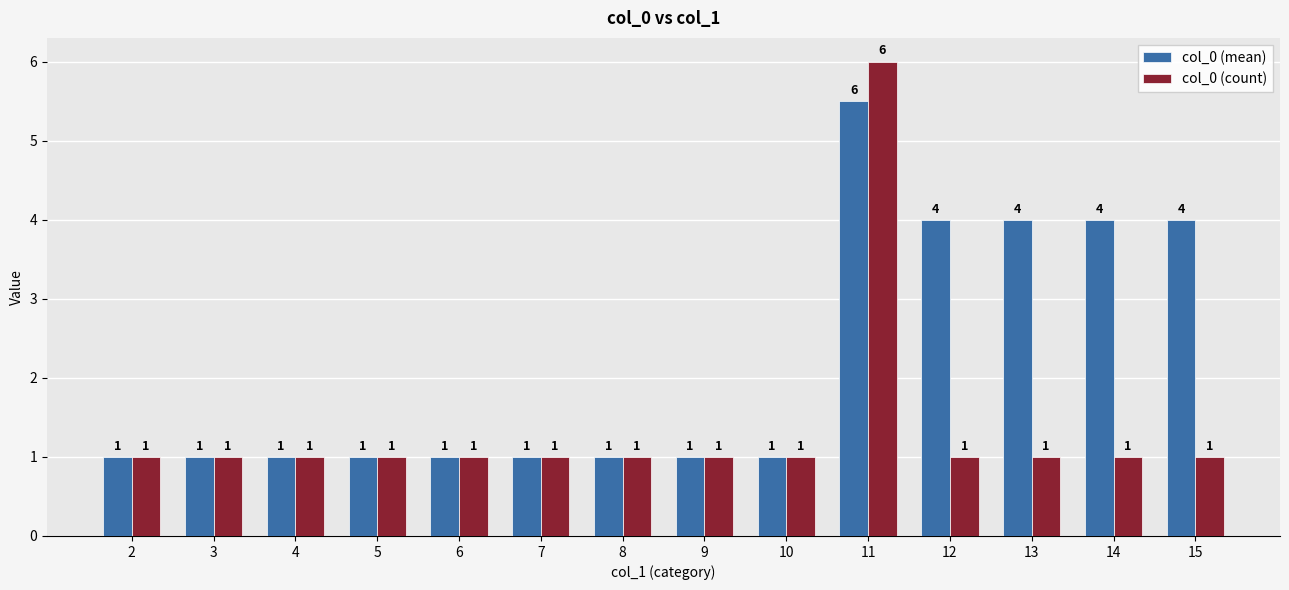

Between 4 and 12, which series saw the biggest shift?

col_0 (mean)